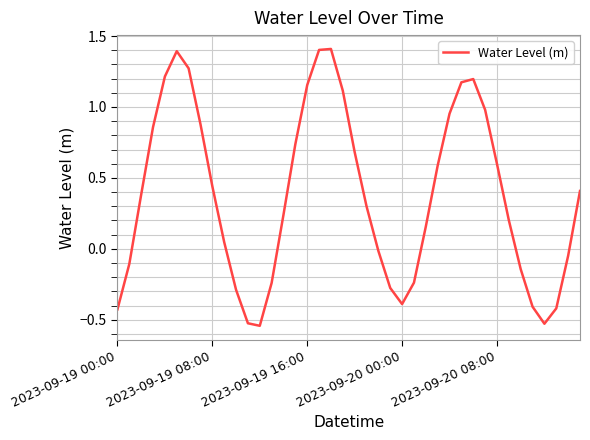

What is the difference between the maximum and minimum values?

2.0